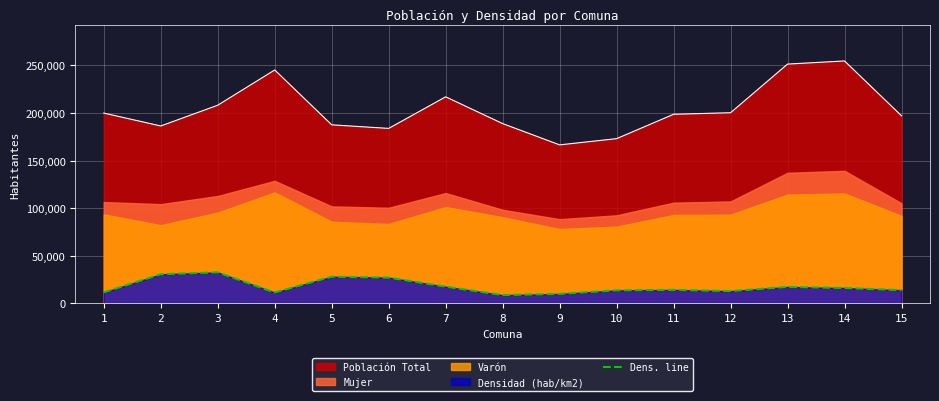

What is the minimum value for Población Total?

166488.0